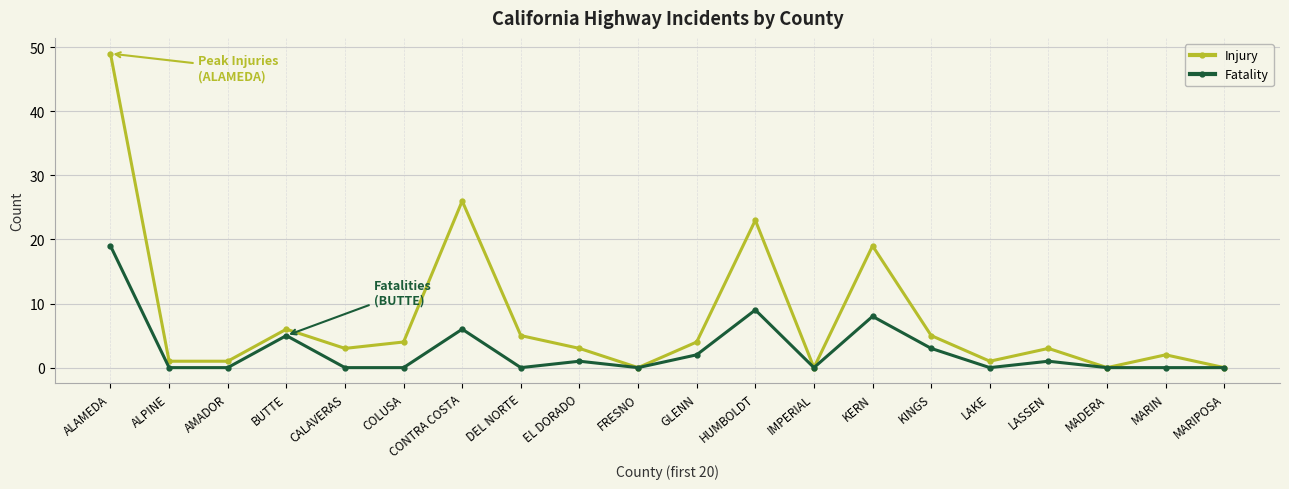

Is the value of Injury at MARIPOSA greater than the value of Fatality at GLENN?

No